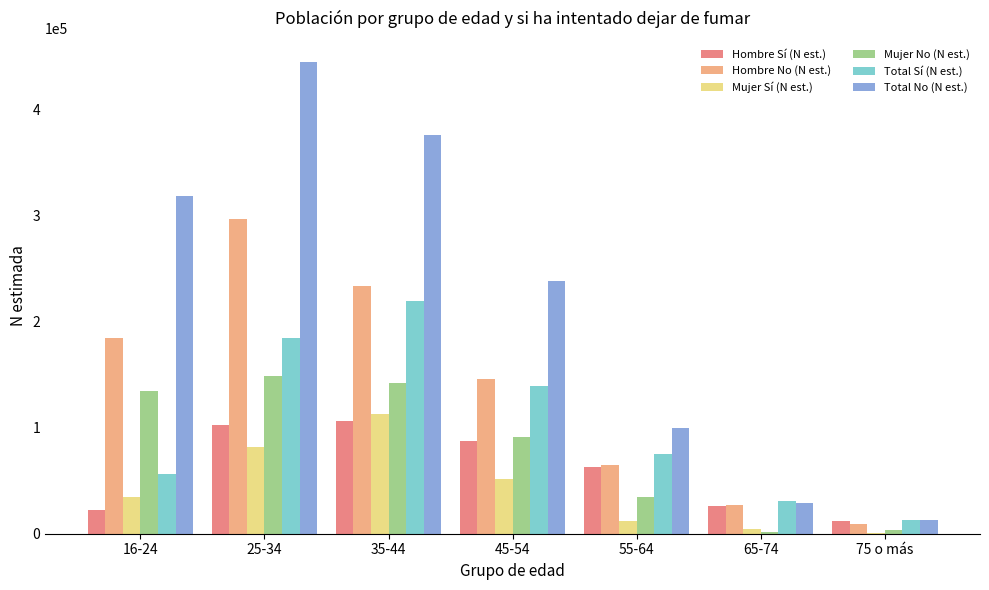

What is the sum of all Total Sí (N est.) values?

718559